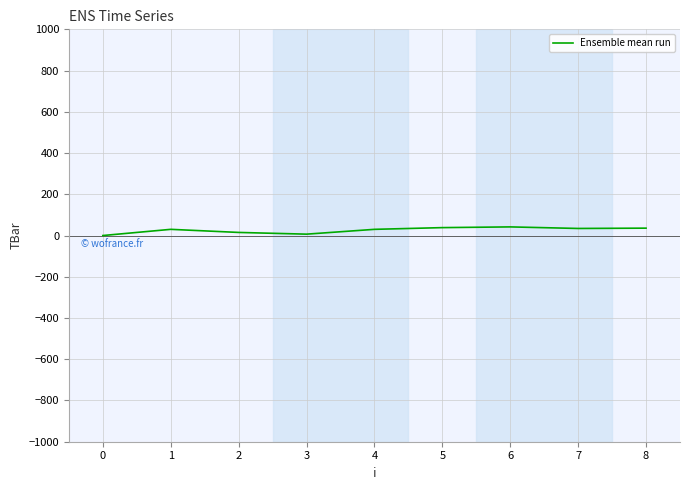

Read the value at 7.

34.3